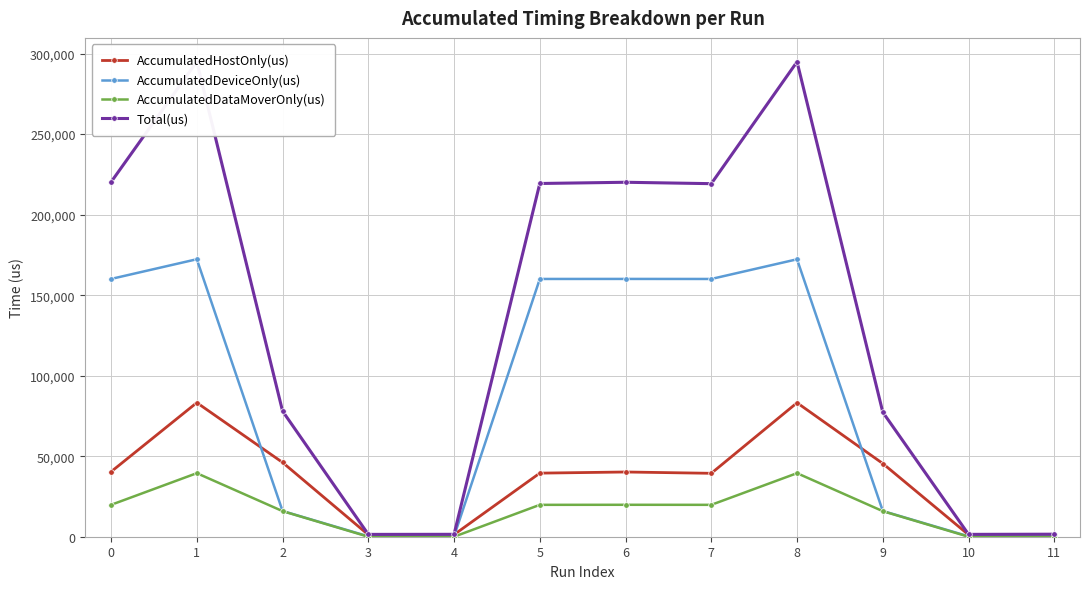

Is it true that AccumulatedDataMoverOnly(us) equals 15873.1 at 9?

True